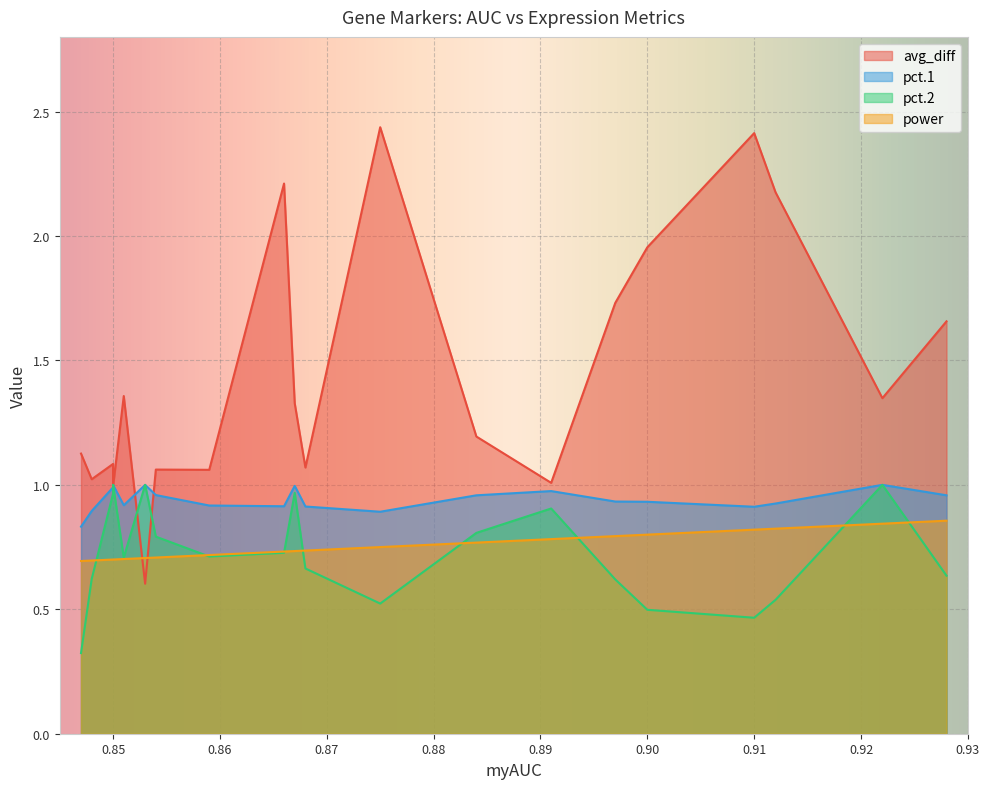

Rank the series by their maximum value, from lowest to highest.

power, pct.1, pct.2, avg_diff